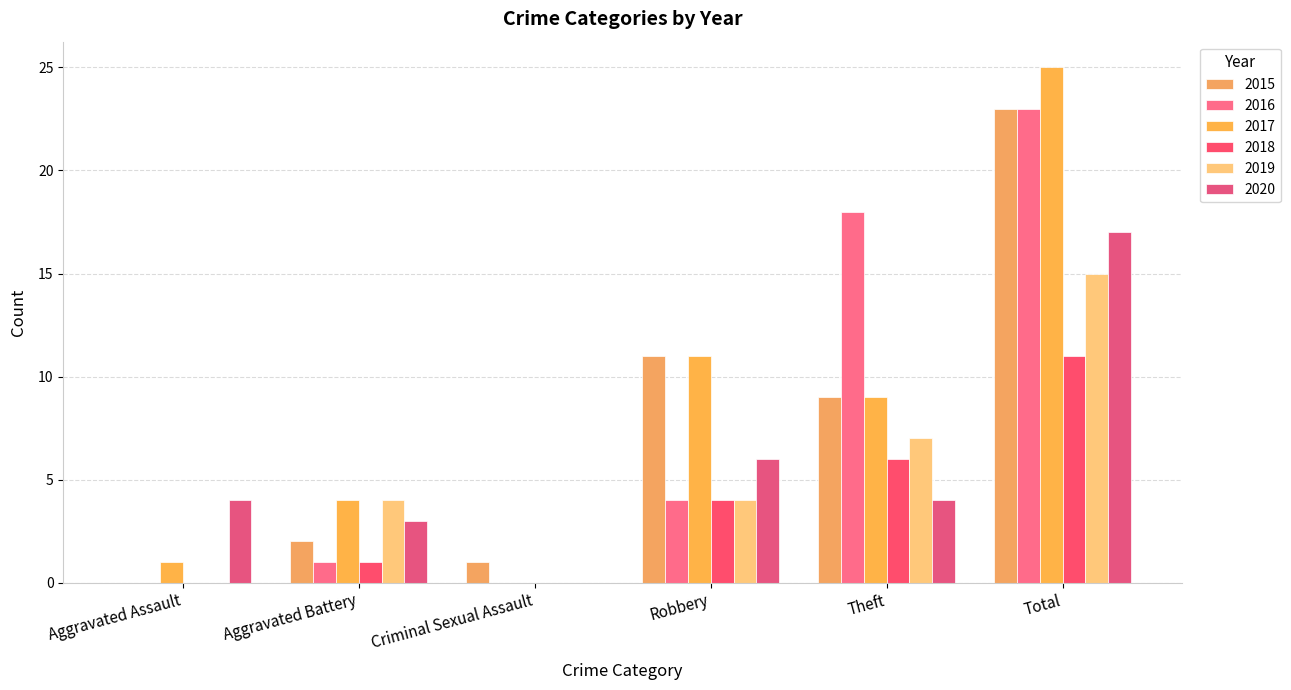

How many distinct data groups are displayed?

6